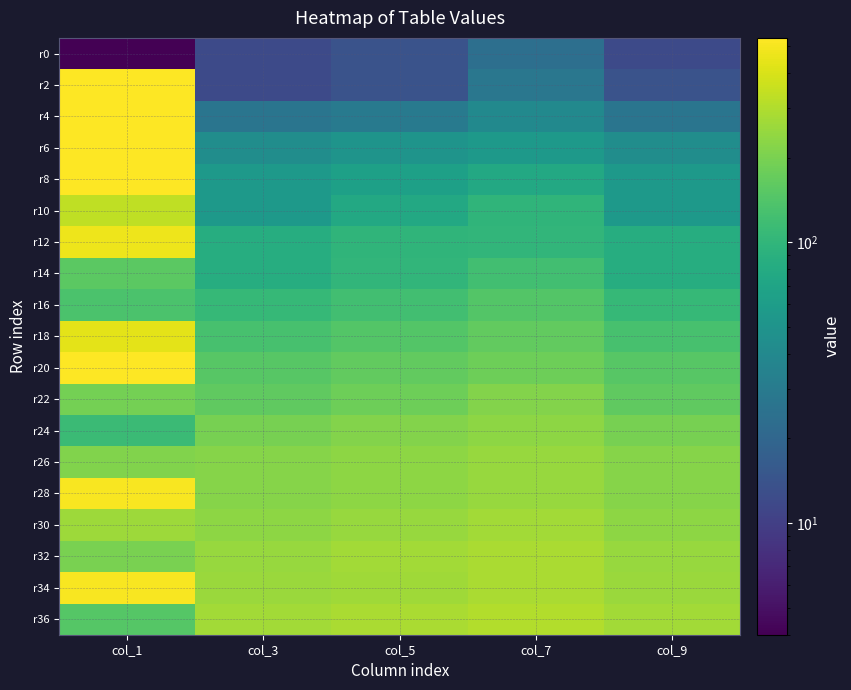

Count the number of categories in the chart.

5